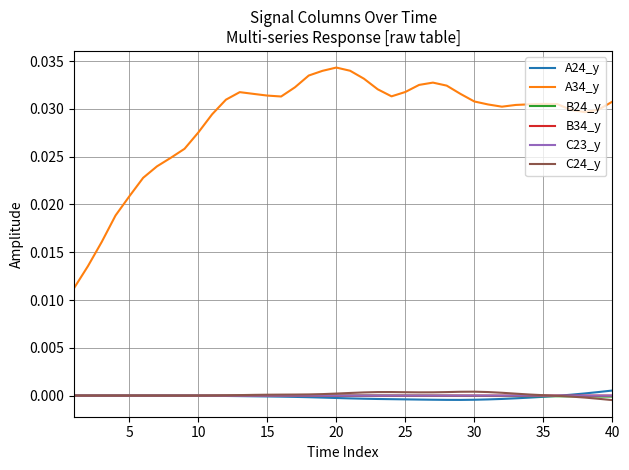

True or false: A24_y and A34_y cross at least once.

False